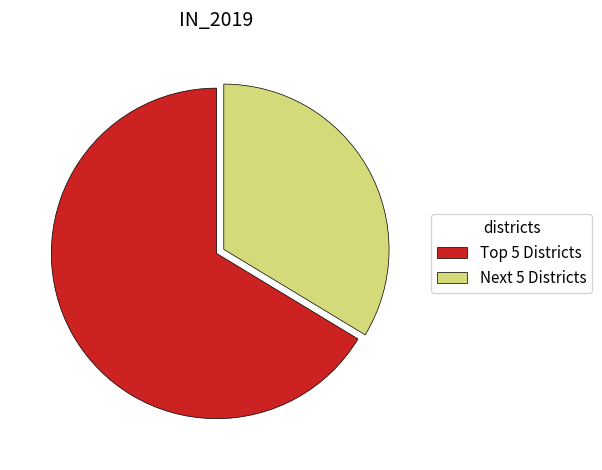

True or false: Next 5 Districts accounts for 34% of the total.

True